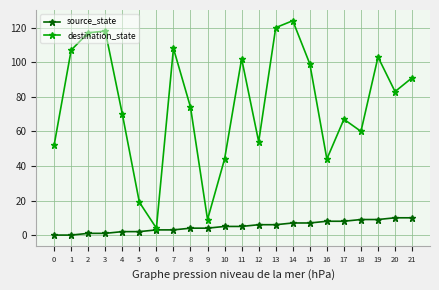

True or false: destination_state has more than 2 points higher than both neighbors.

True